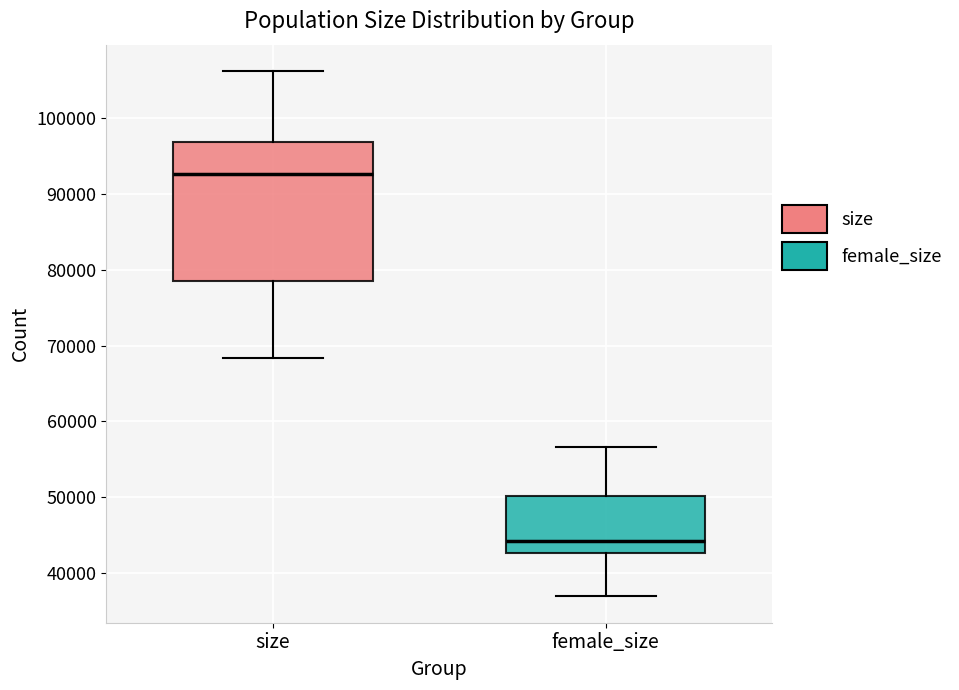

Where does the upper whisker of the box for female_size end on the y-axis? The values are not printed on the chart, so give them approximately, as read against the axis.

57000